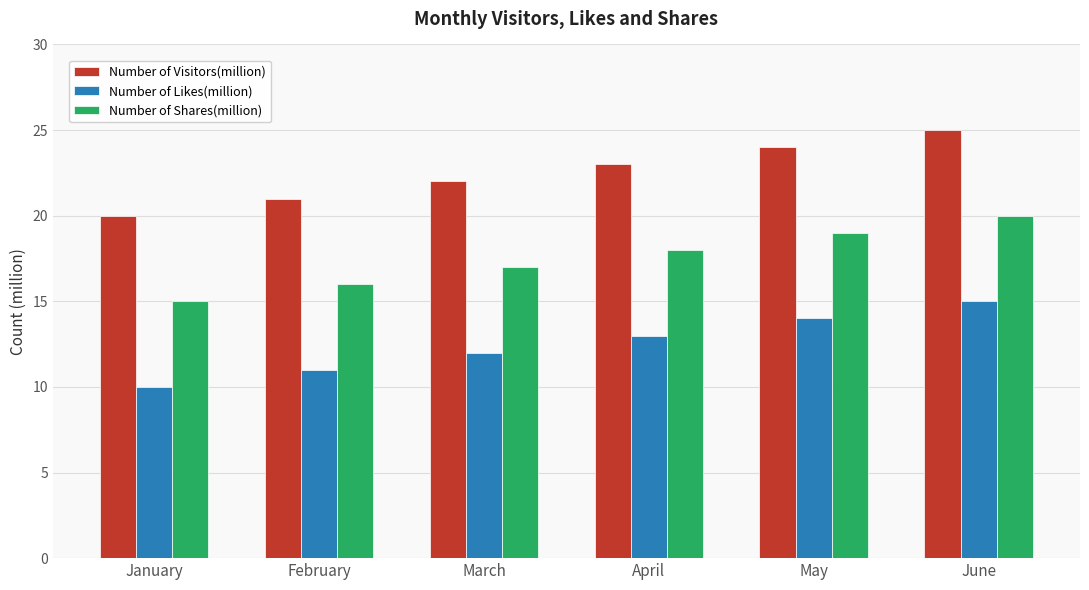

What is the approximate value of Number of Likes(million) at February?

11